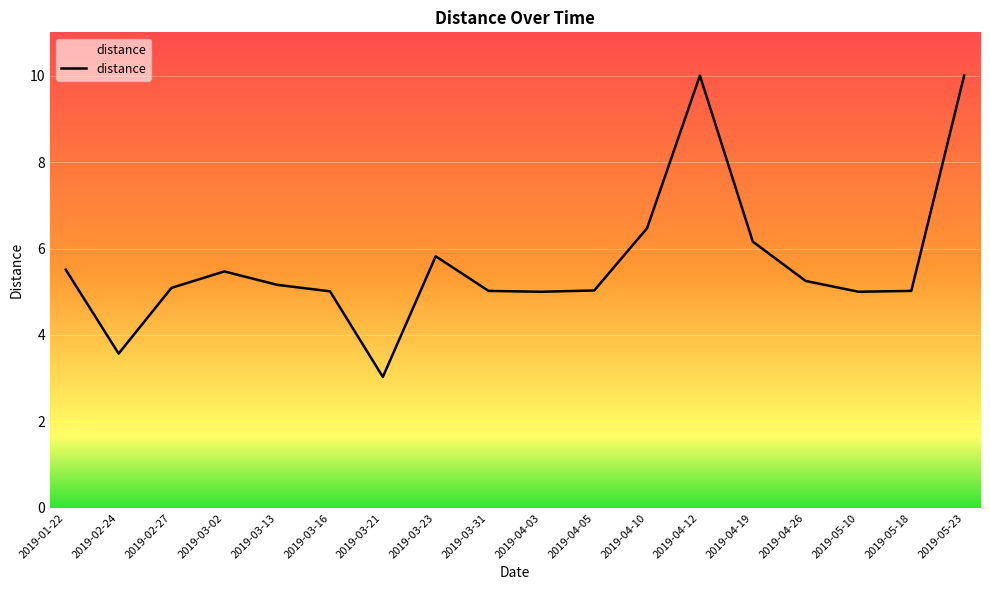

What is the difference between the maximum and minimum values?

7.0